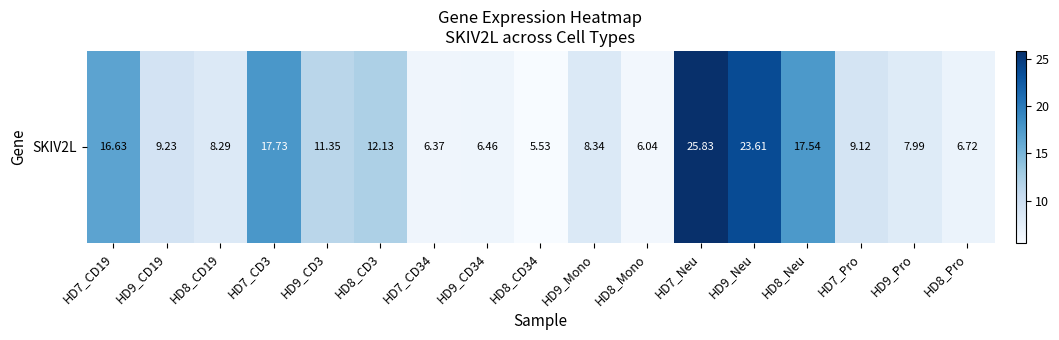

What is the maximum value shown in the chart?

25.8